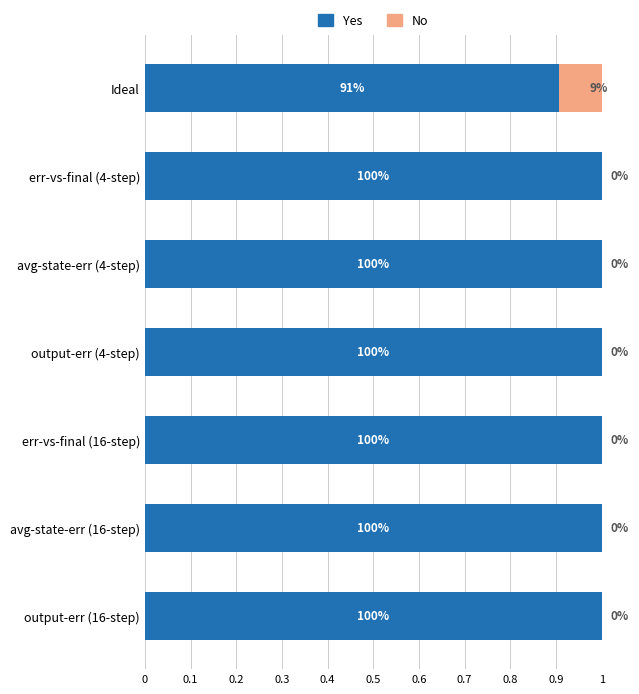

List the series in order of their overall mean, highest first.

Yes, No